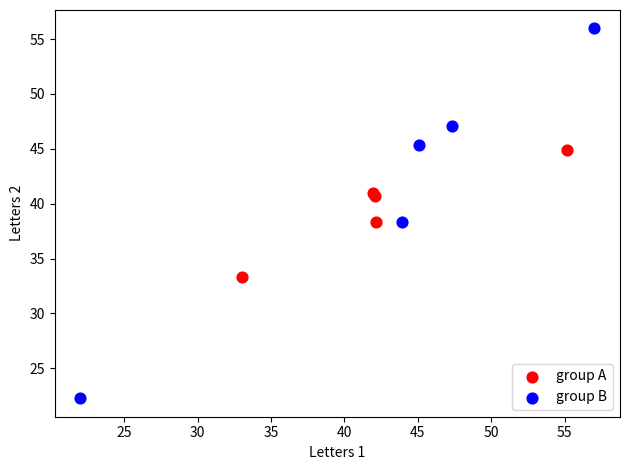

Which series reaches the maximum Y coordinate?

group B